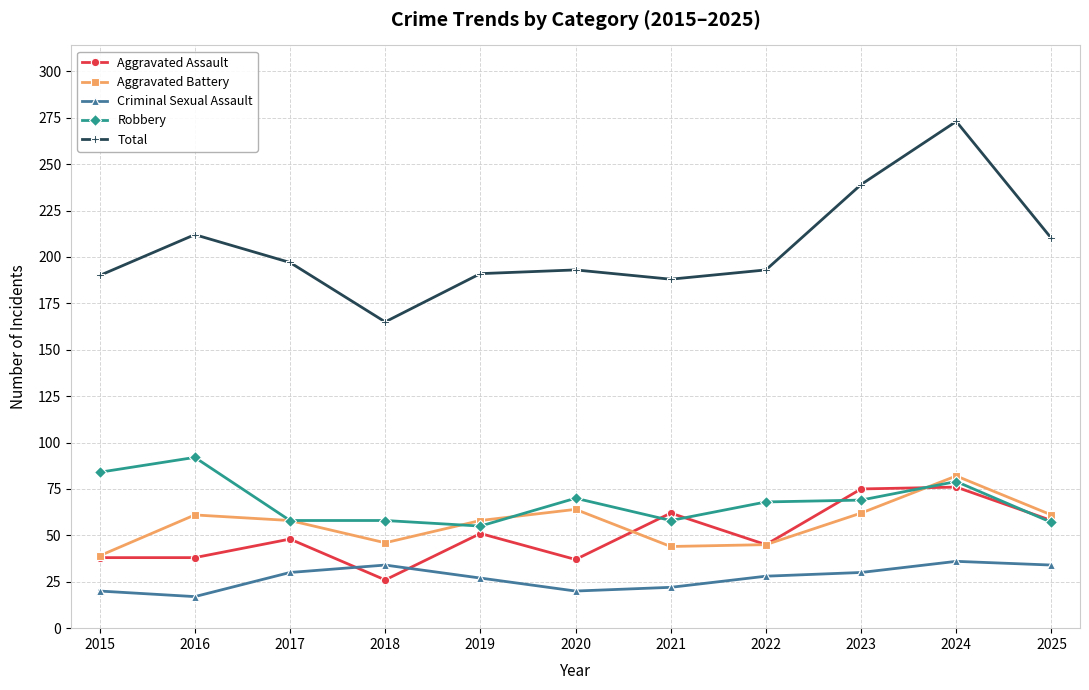

What is the total value across all series at 2016?

420